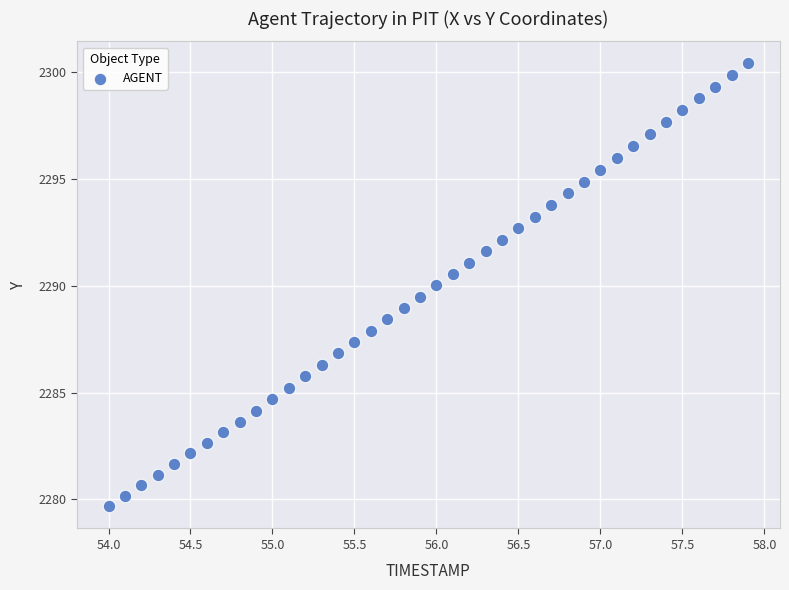

What is the range of Y values (max minus min)?

20.7